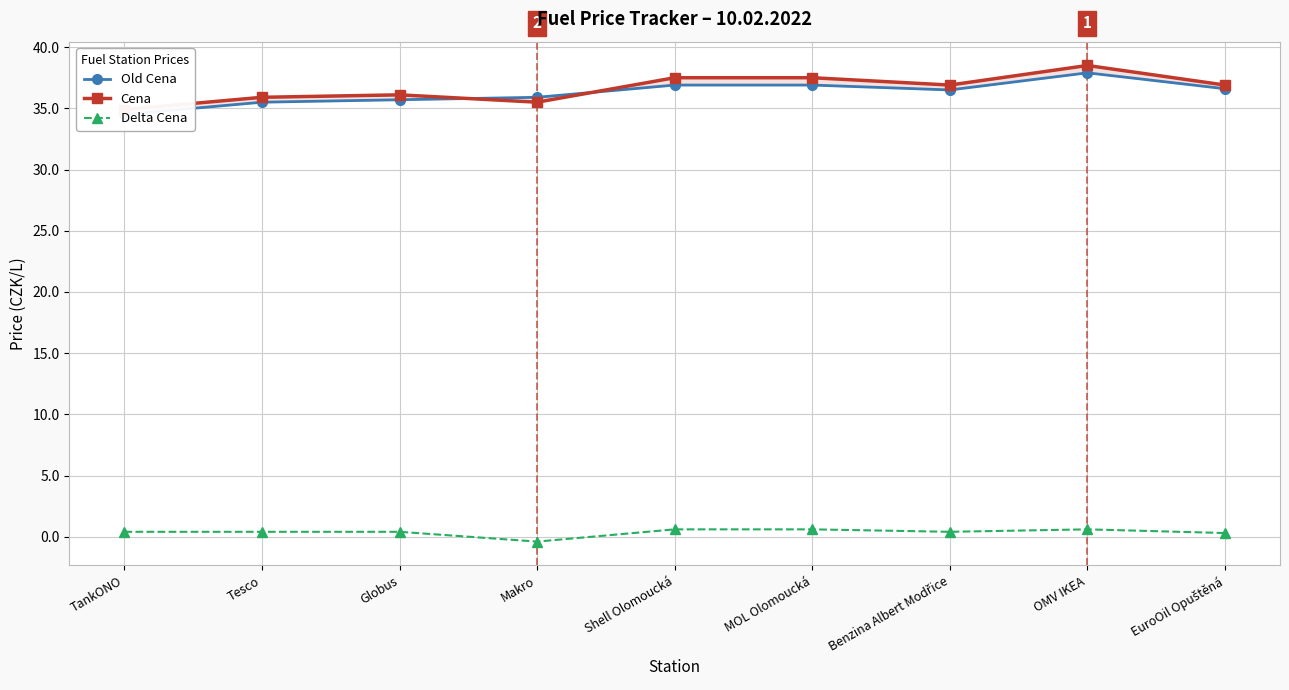

The value of Old Cena at Tesco is 35.5. True or false?

True